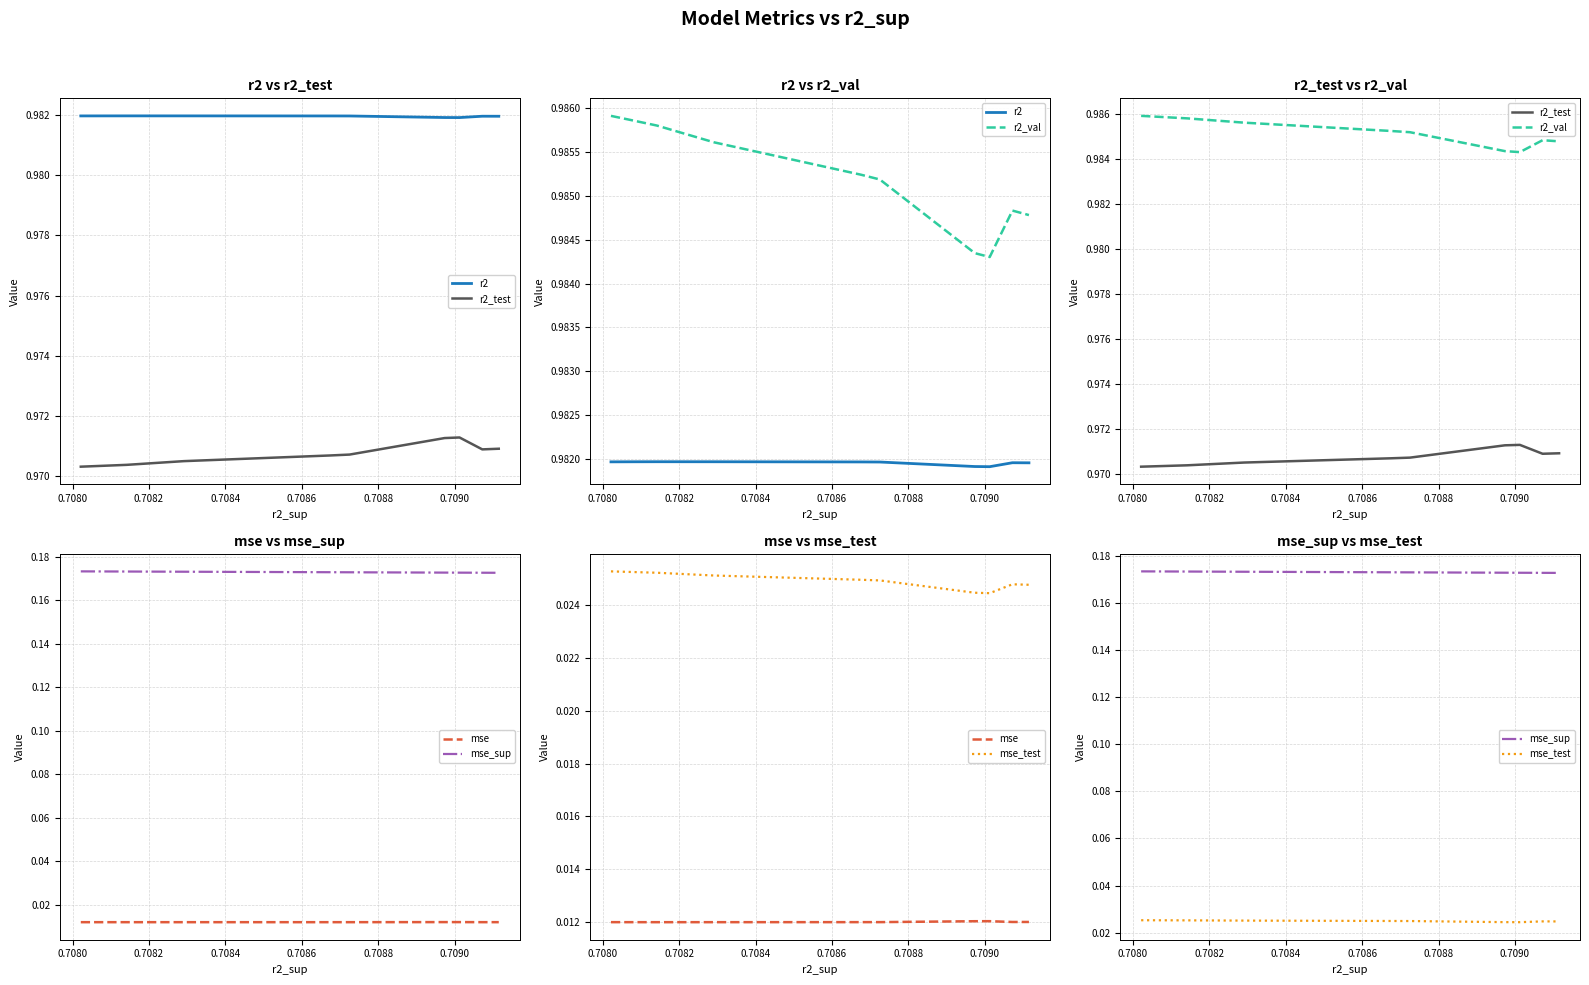

What is the label of the 7th point from the left?

0.7090